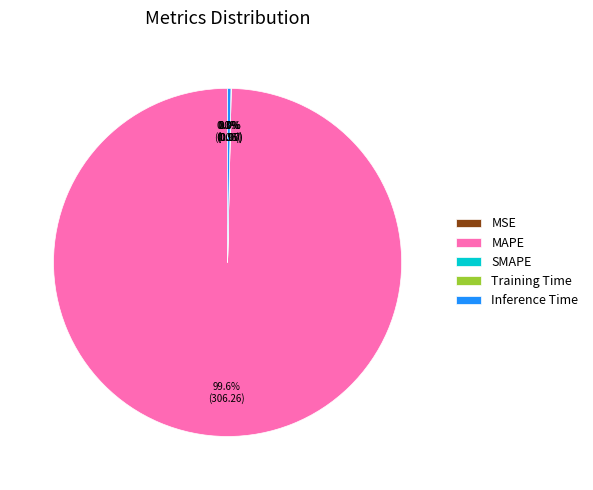

Which slice is the largest?

MAPE